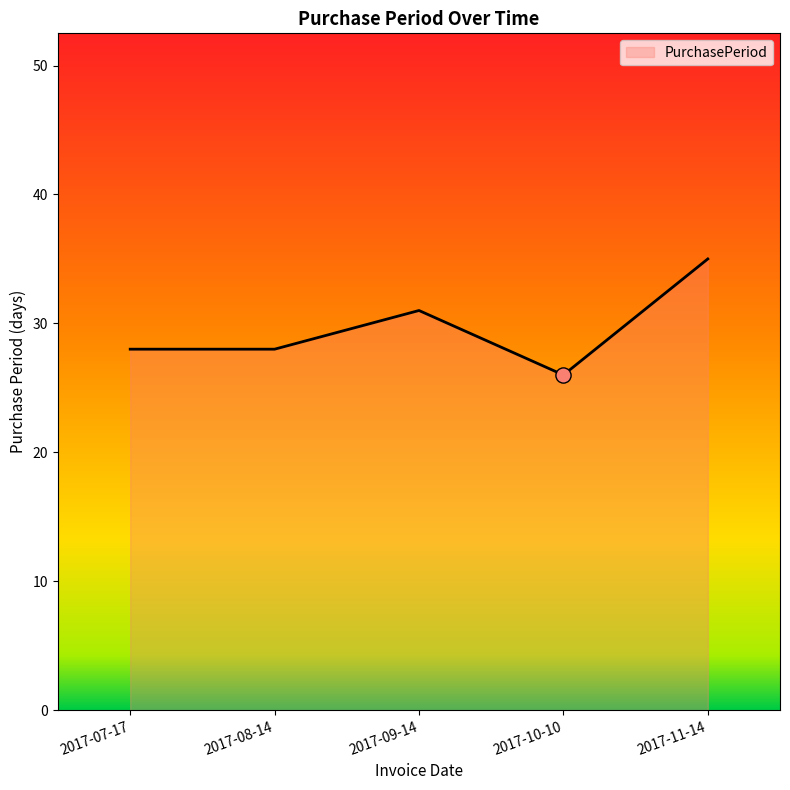

Which has a higher value, 2017-10-10 or 2017-08-14?

2017-08-14